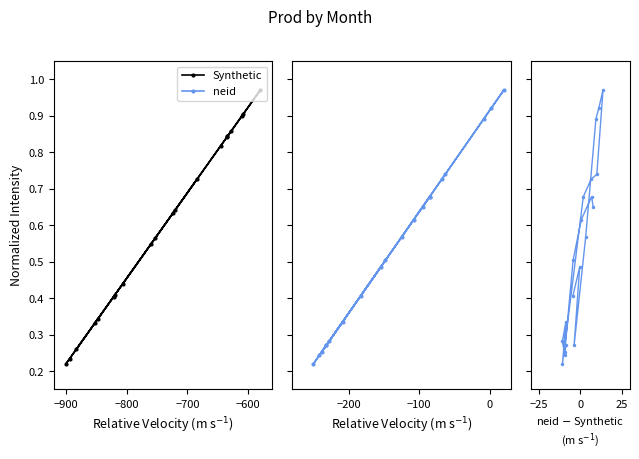

The neid series shows 0.3 at −900. True or false?

False